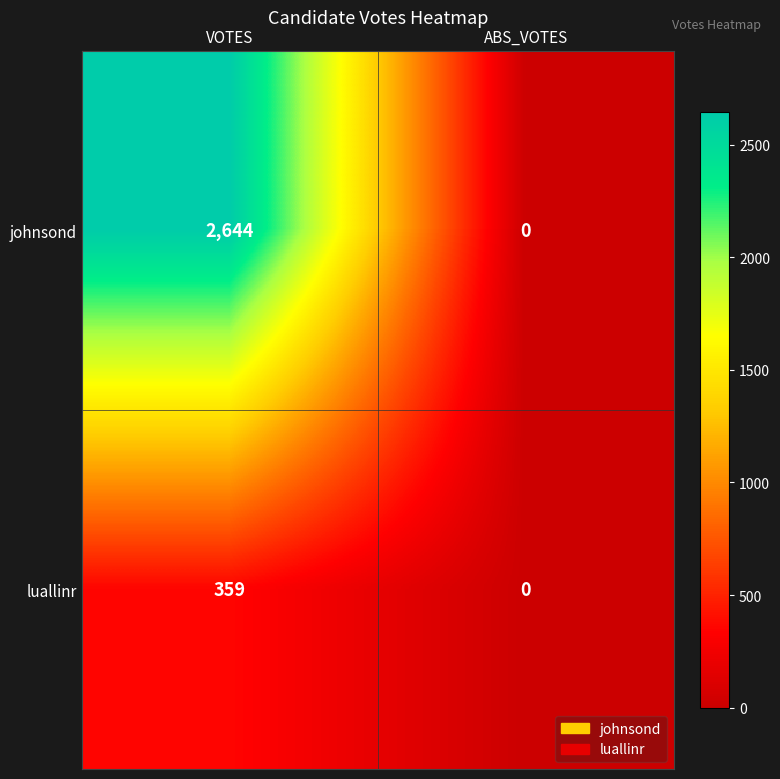

How many distinct data groups are displayed?

2